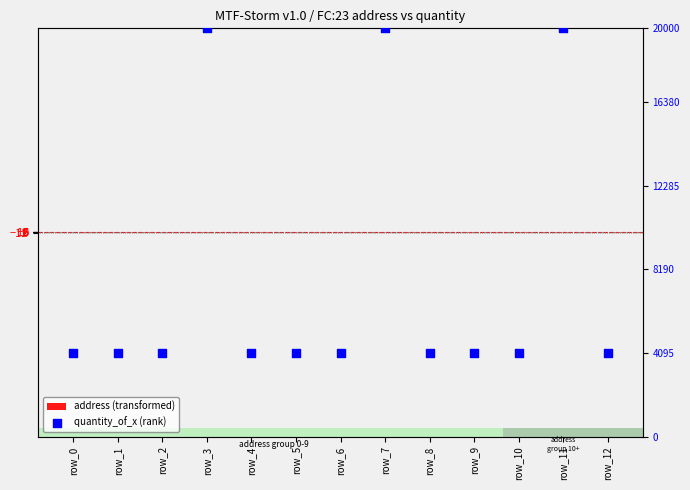

What are all the series names shown in the legend?

address (transformed), quantity_of_x (rank)